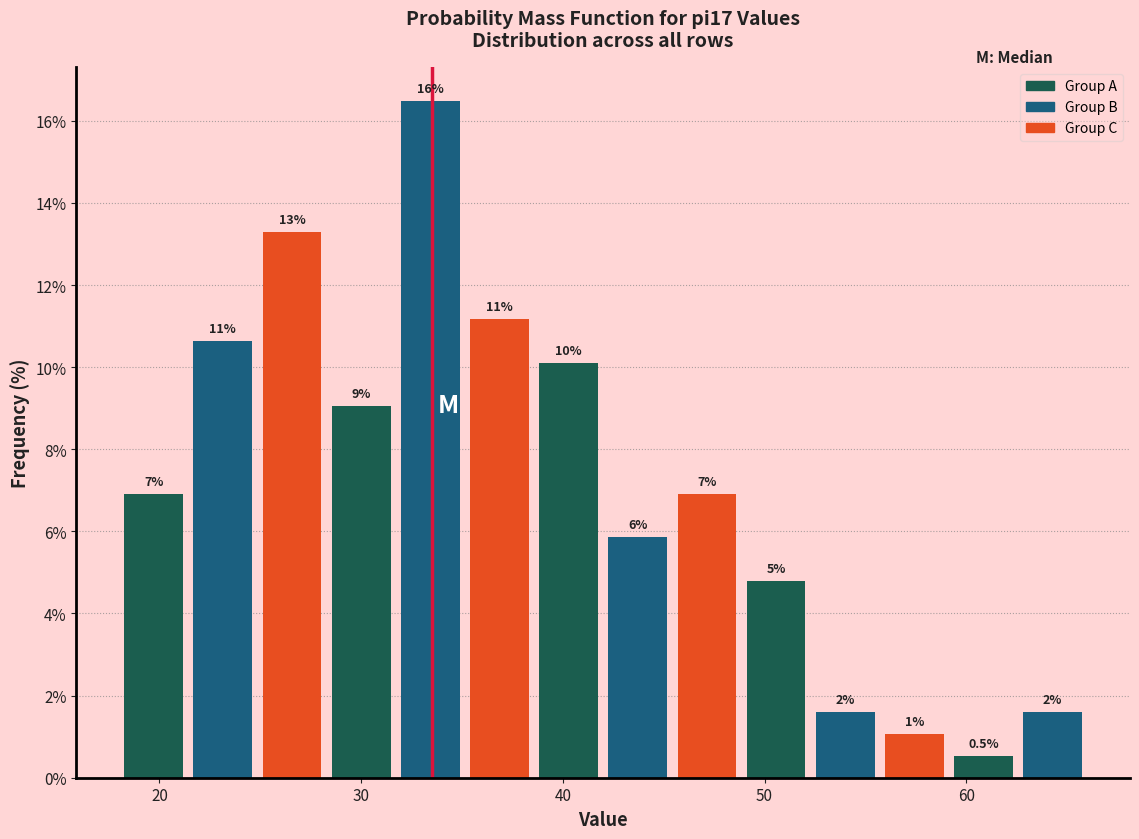

Read against the x-axis, roughly where is the centre of the tallest bar?

33